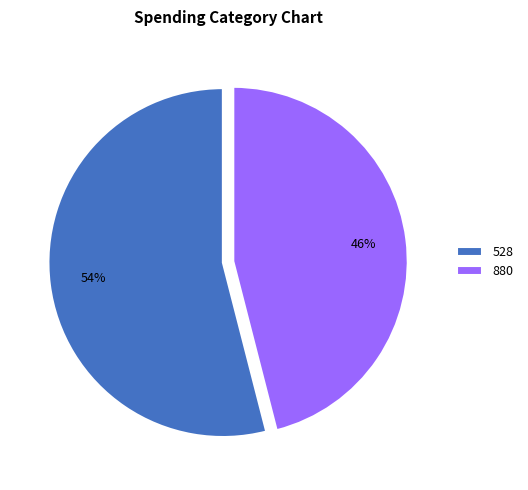

Which slice is the largest?

528